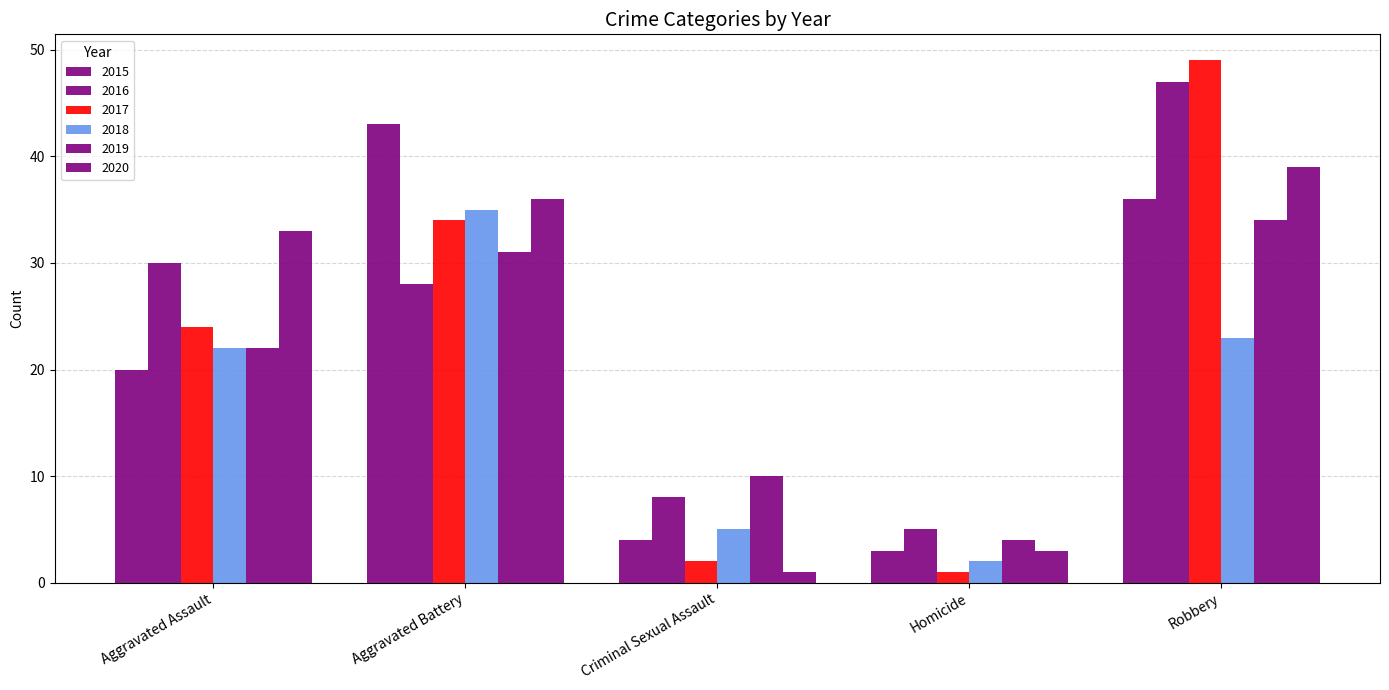

Count the number of data series in this chart.

6